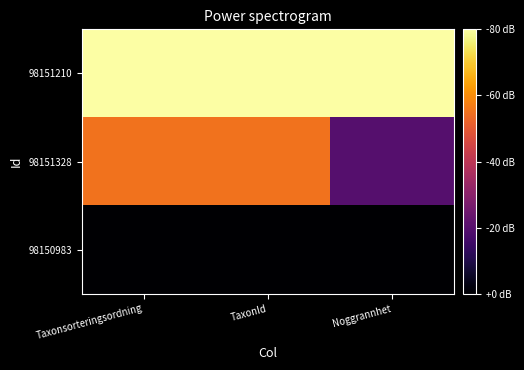

Which series has the widest spread of values?

98151328